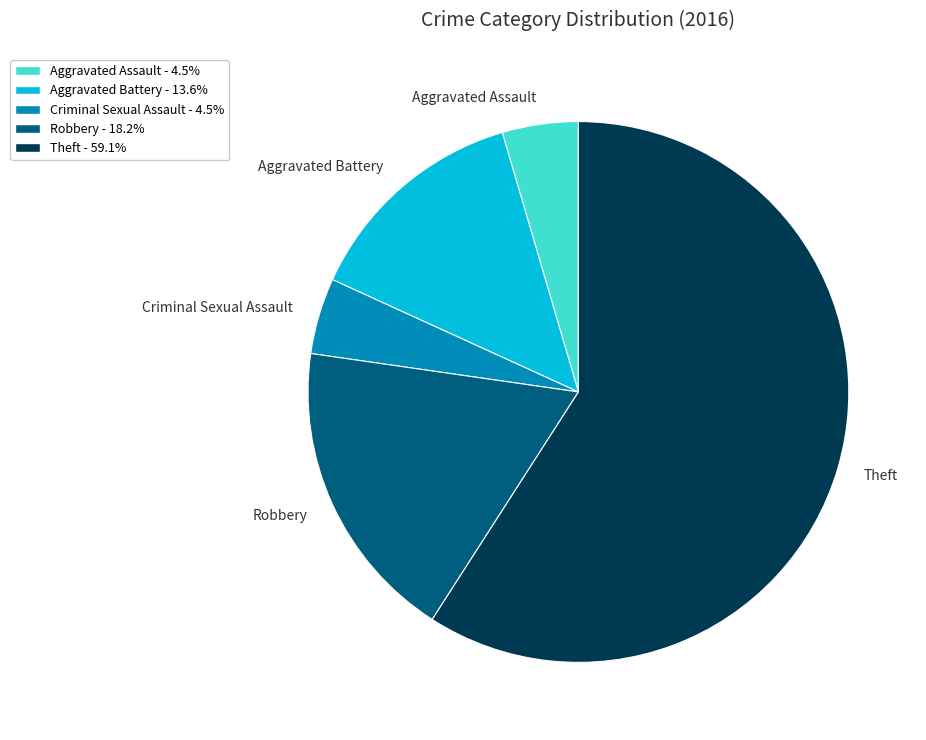

Which category has the biggest portion of the pie?

Theft